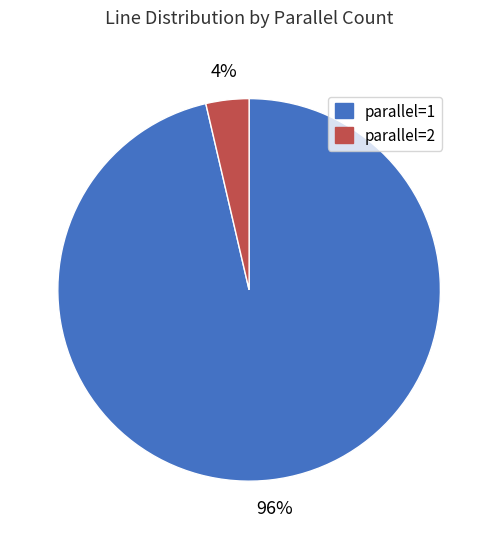

The parallel=1 slice represents 96% of the pie. True or false?

True